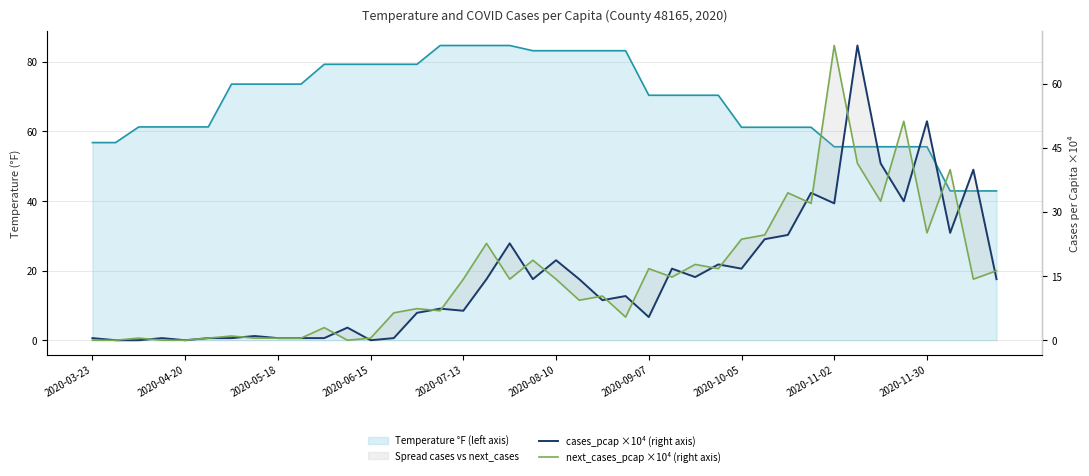

How many data points in cases_pcap ×10⁴ (right axis) are above 14?

20